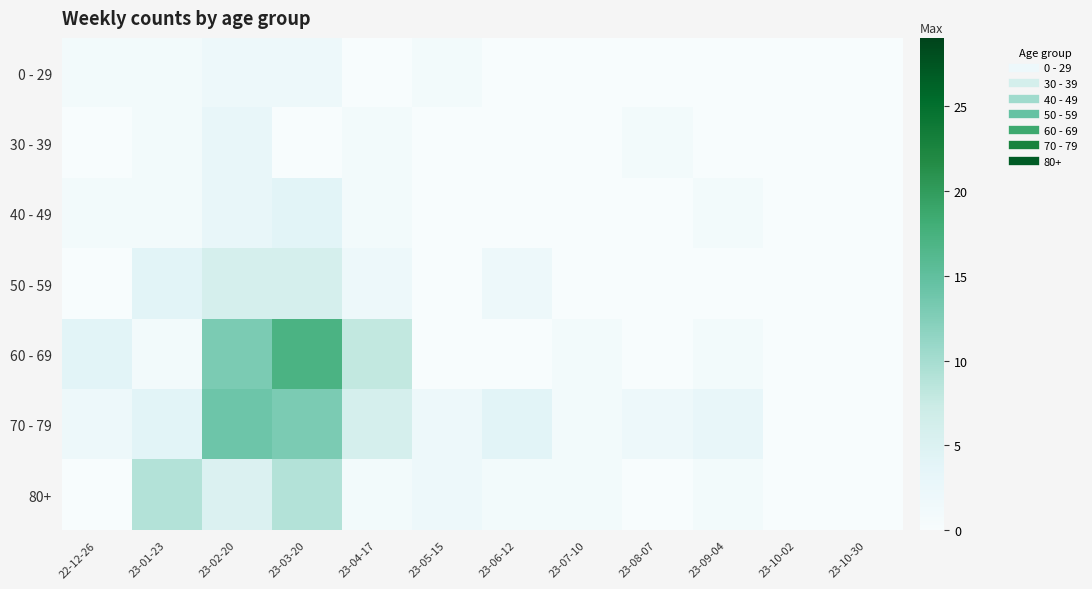

Rank the series by their maximum value, from lowest to highest.

0 - 29, 30 - 39, 40 - 49, 50 - 59, 80+, 70 - 79, 60 - 69